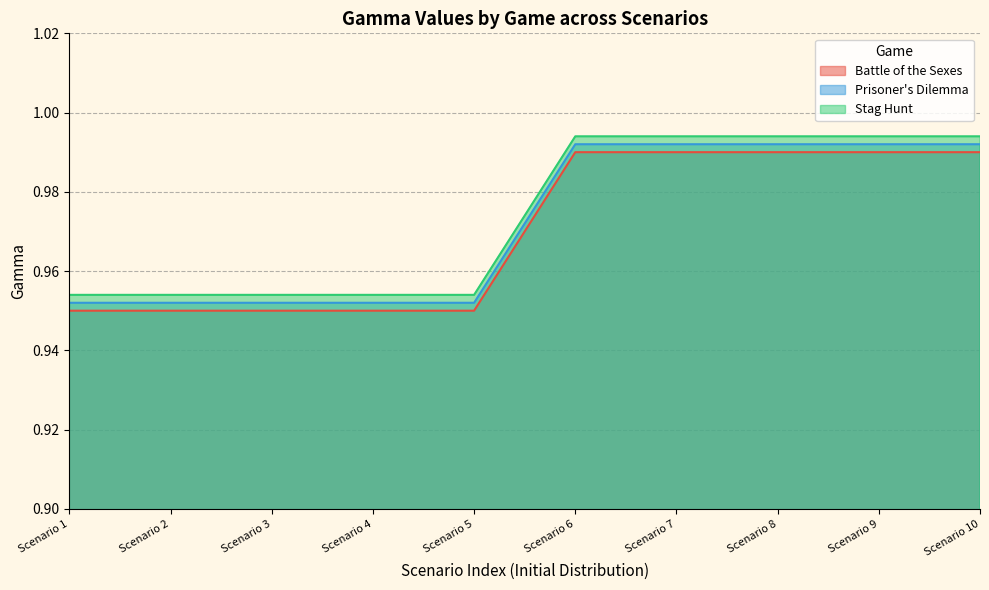

Which series has the widest spread of values?

Prisoner's Dilemma